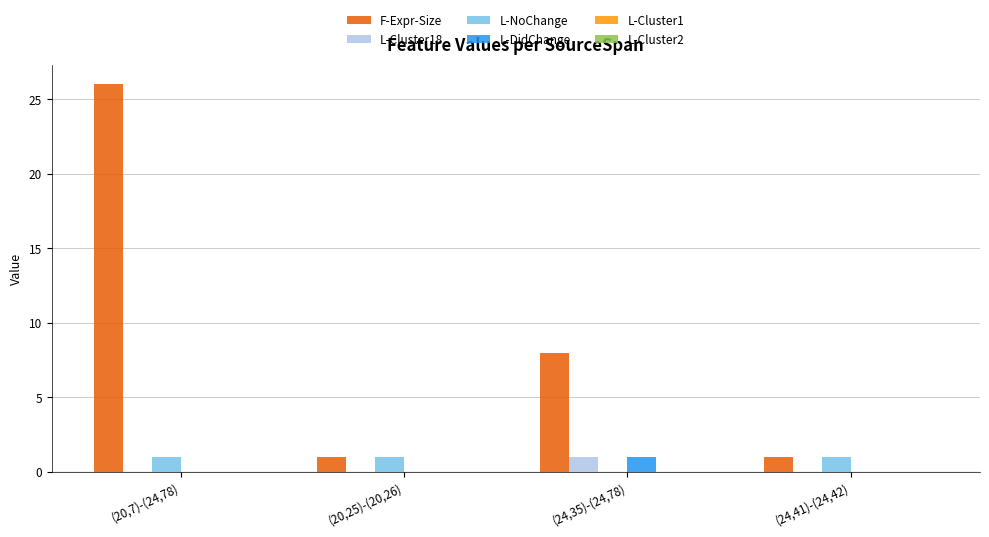

Which series has the largest total across all categories?

F-Expr-Size